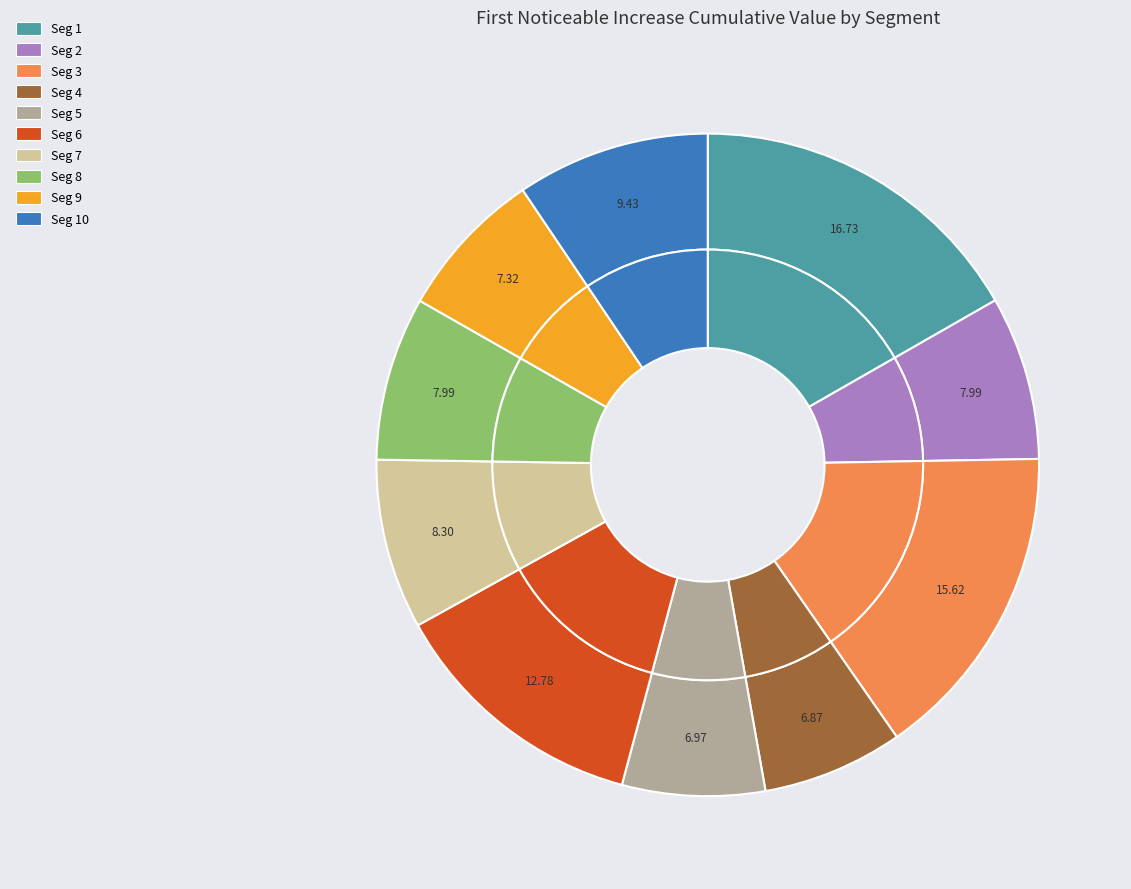

Rank the categories by value from highest to lowest.

signal segment 1, signal segment 3, signal segment 6, signal segment 10, signal segment 7, signal segment 8, signal segment 2, signal segment 9, signal segment 5, signal segment 4